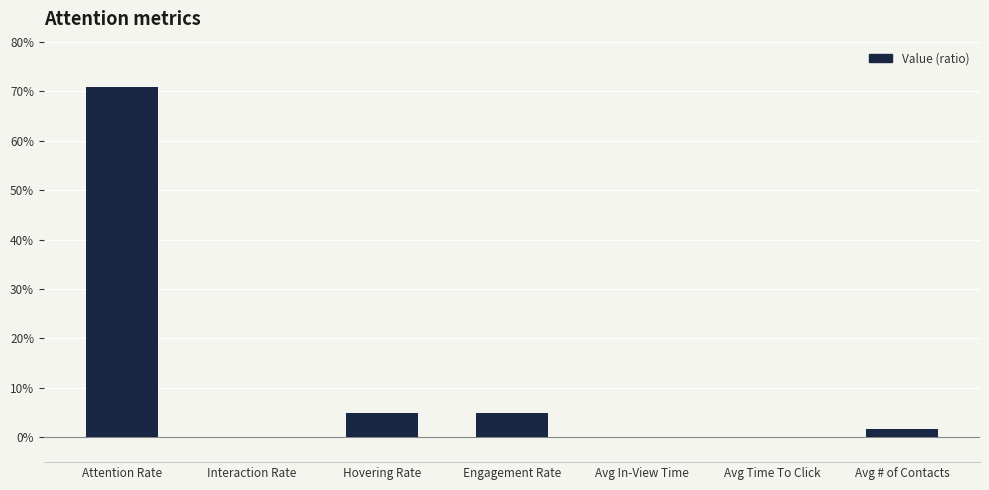

Reading left to right, what are all the values shown in this chart?

Attention Rate=0.7	Interaction Rate=0.0	Hovering Rate=0.1	Engagement Rate=0.1	Avg In-View Time=0.0	Avg Time To Click=0.0	Avg # of Contacts=0.0